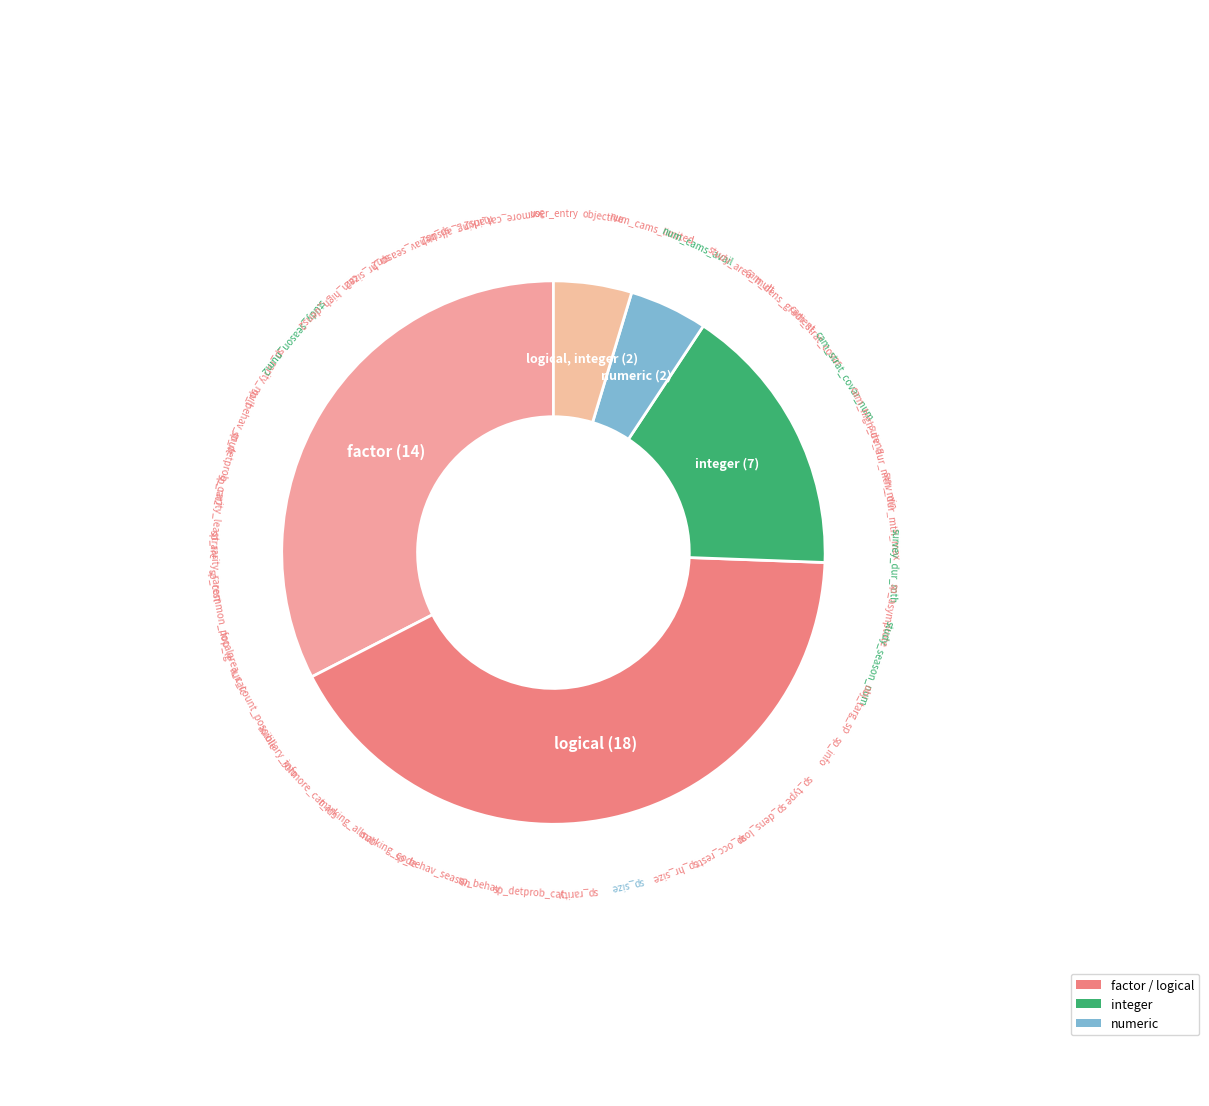

How many segments does this pie chart have?

5